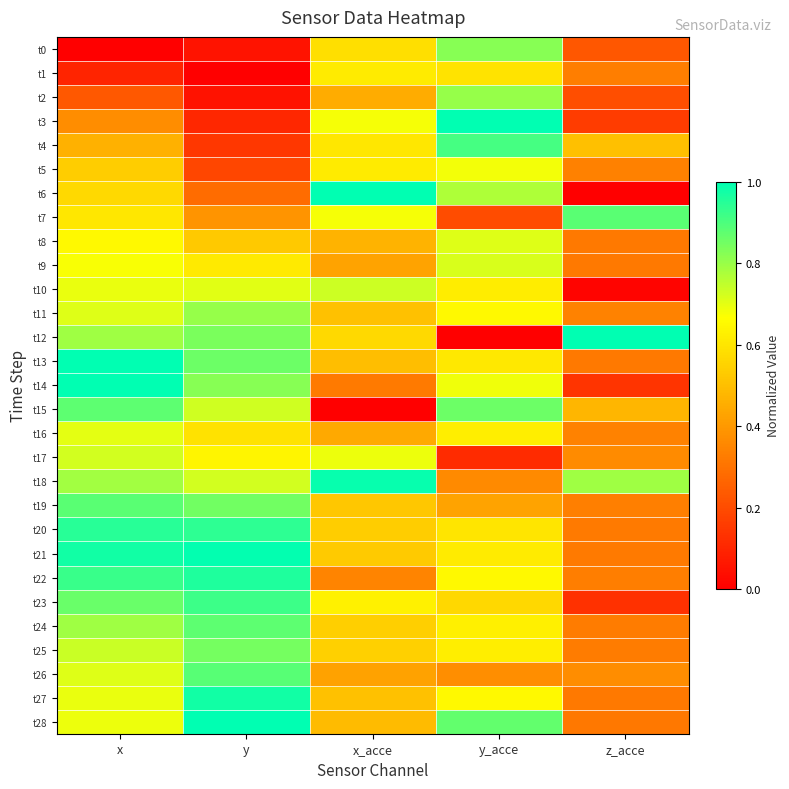

What is the maximum value shown in the chart?

1.0